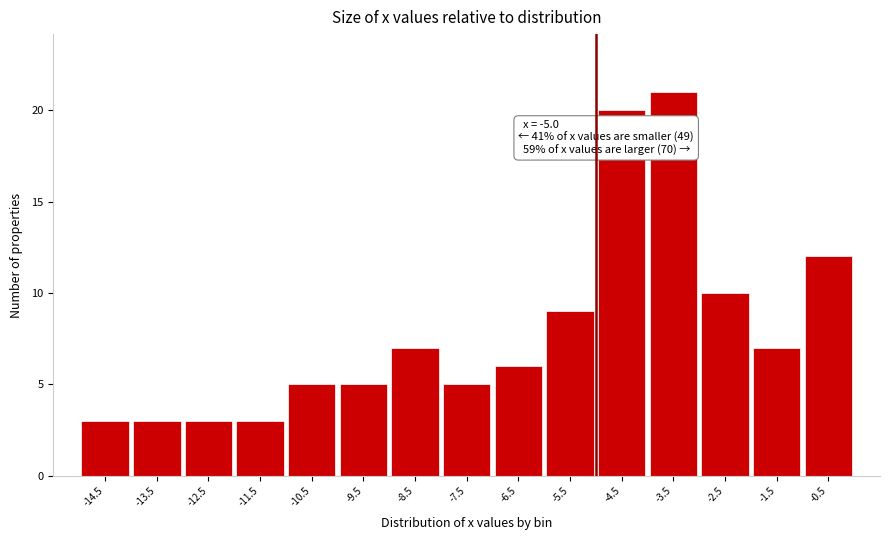

Over which range of the x-axis is the bar tallest?

-4 to -3